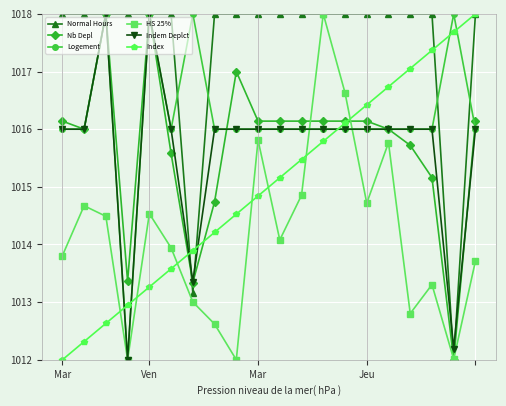

True or false: HS 25% and Index intersect in this chart.

True